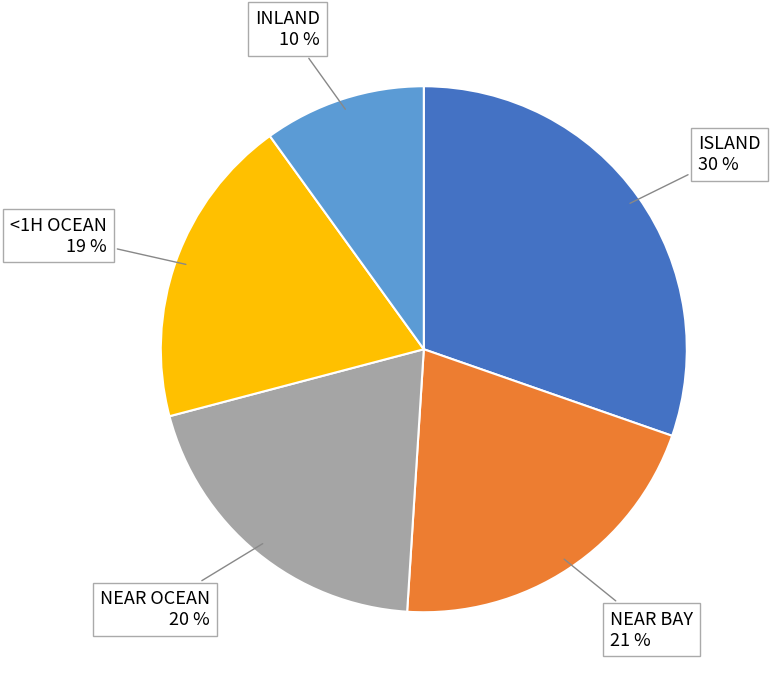

To the nearest percent, what is the difference between the largest and smallest slice percentages?

20%